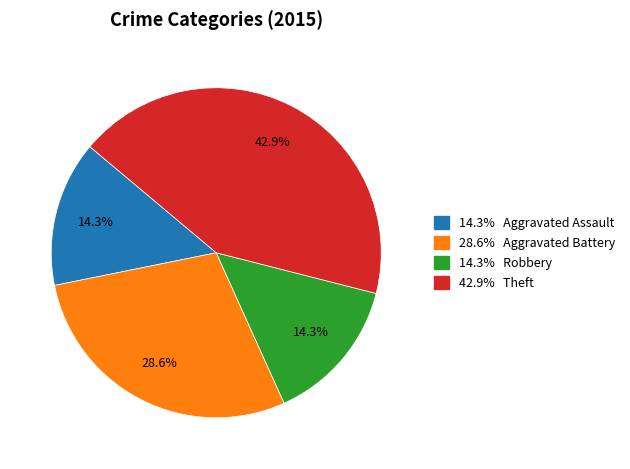

Is there any slice that represents more than half of the pie?

No